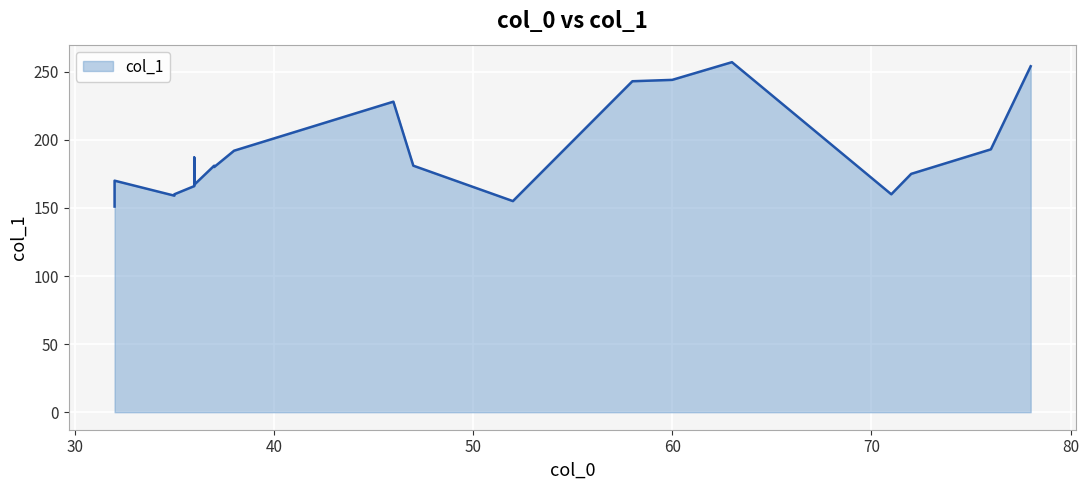

True or false: the data shows 216 at 13.

False